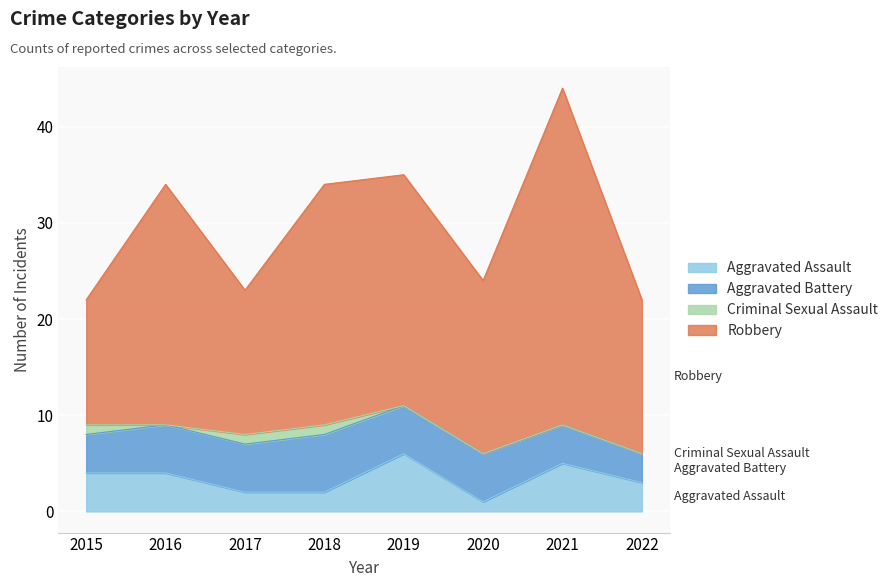

What are all the series names shown in the legend?

Aggravated Assault, Aggravated Battery, Criminal Sexual Assault, Robbery